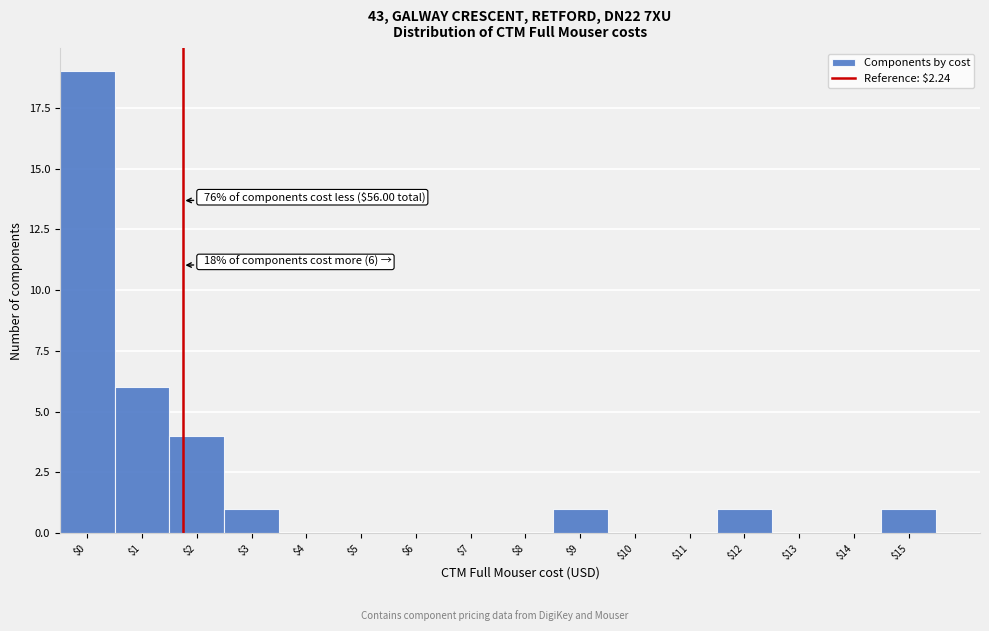

What is the greatest value displayed?

19